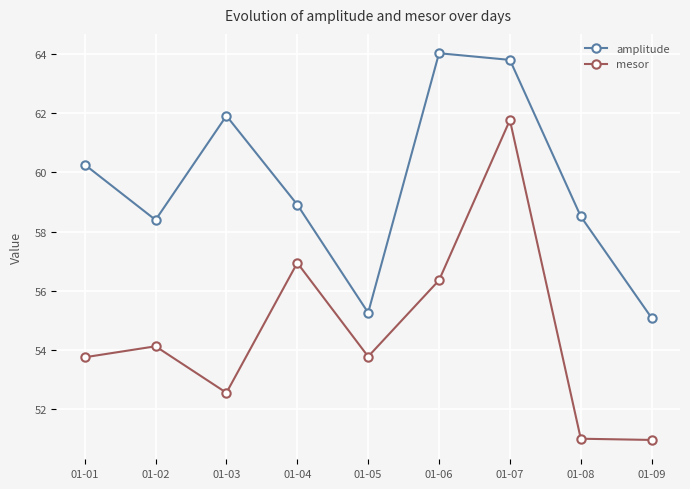

Where is amplitude nearest to the value 59?

01-04